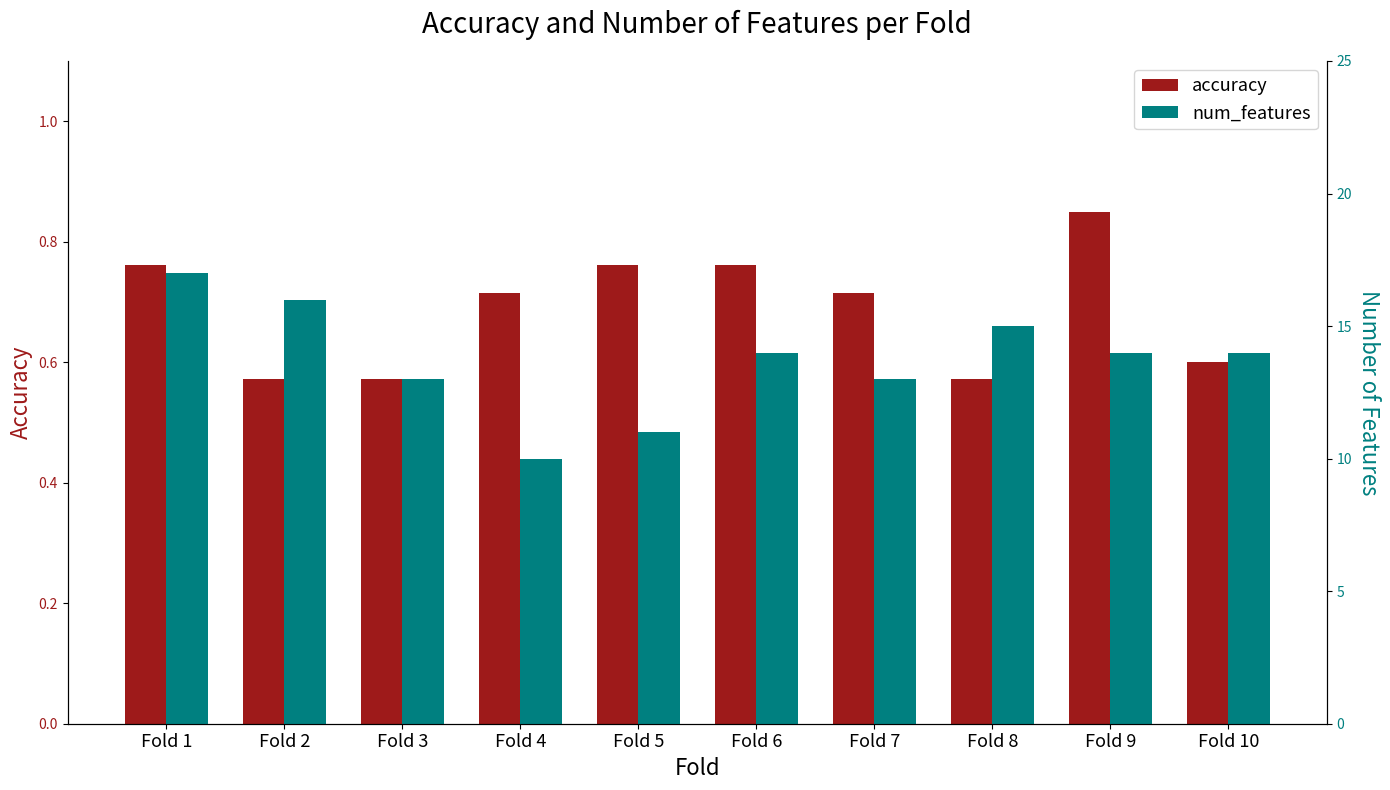

Reading left to right, transcribe all the data shown in this chart.

accuracy: Fold 1=0.8	Fold 2=0.6	Fold 3=0.6	Fold 4=0.7	Fold 5=0.8	Fold 6=0.8	Fold 7=0.7	Fold 8=0.6	Fold 9=0.8	Fold 10=0.6
num_features: Fold 1=17.0	Fold 2=16.0	Fold 3=13.0	Fold 4=10.0	Fold 5=11.0	Fold 6=14.0	Fold 7=13.0	Fold 8=15.0	Fold 9=14.0	Fold 10=14.0